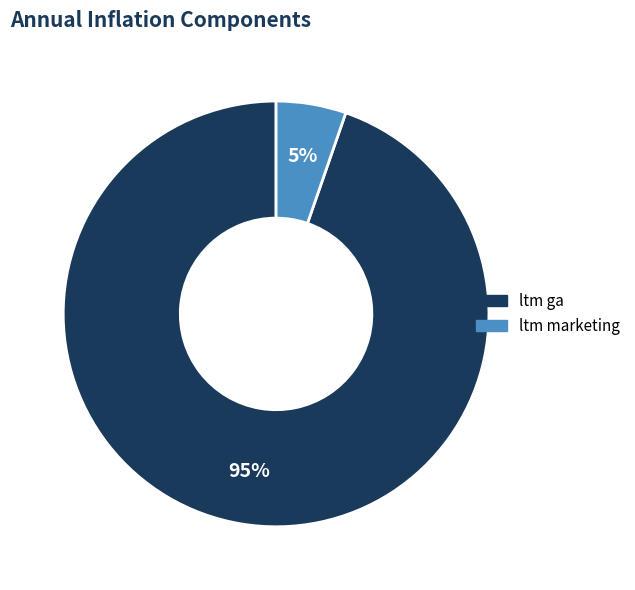

What percentage is the ltm ga slice, to the nearest percent?

95%